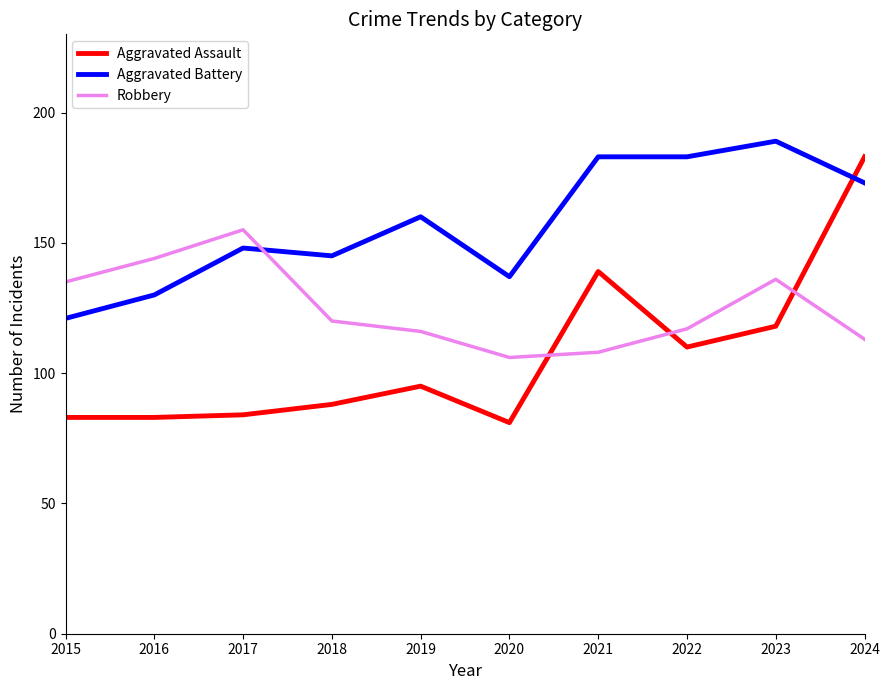

What is the approximate value of Aggravated Battery at 2018?

145